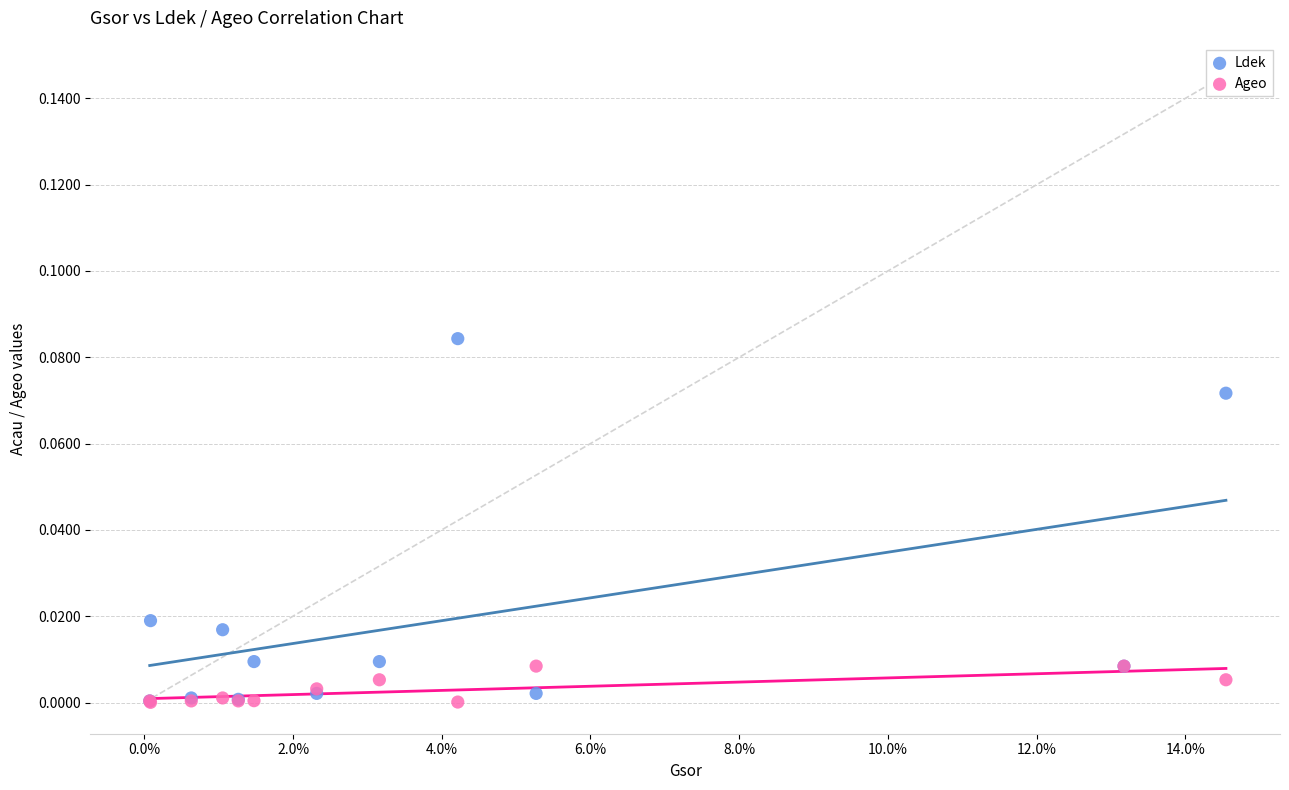

Which series has the widest spread of Y values?

Ldek